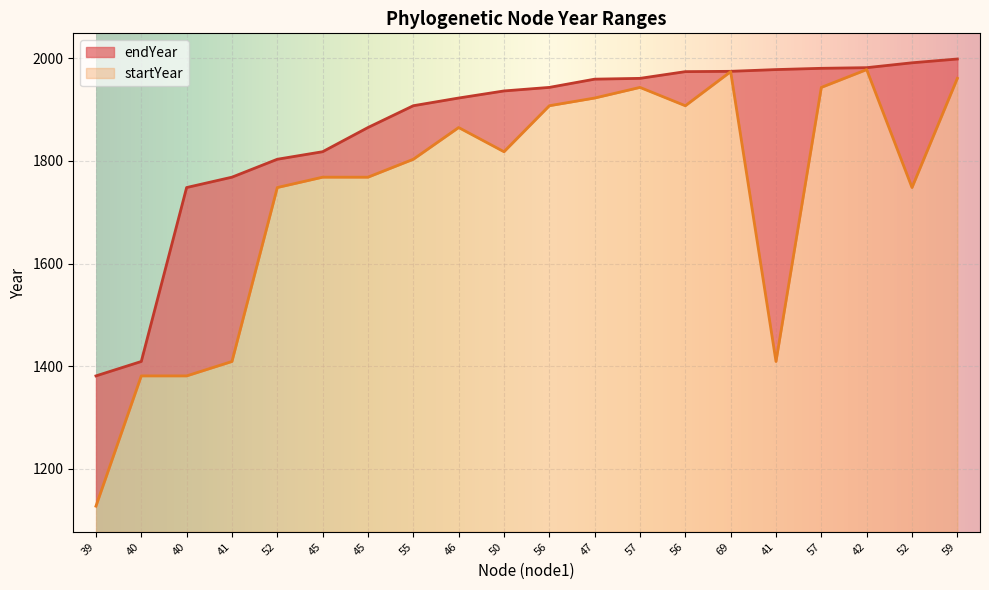

The value of endYear at 52 is 1803.1. True or false?

True